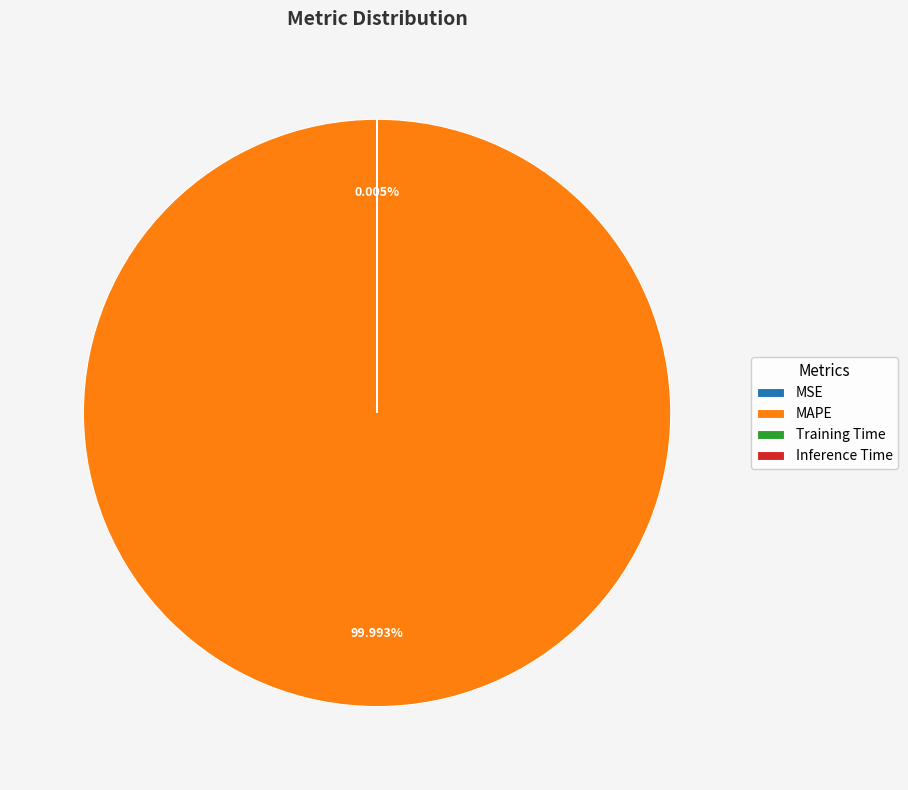

What is the majority slice?

MAPE